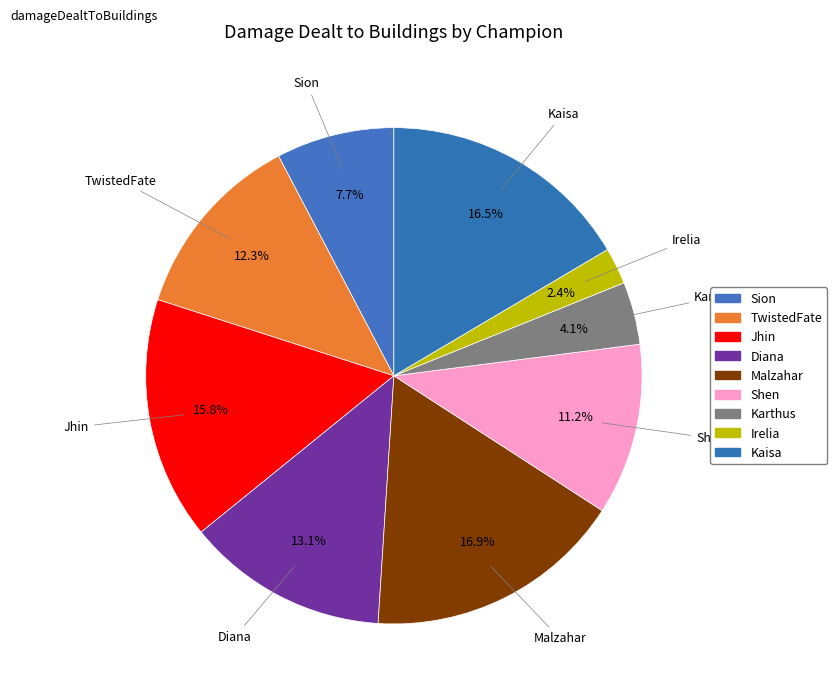

The Shen slice represents 11% of the pie. True or false?

True